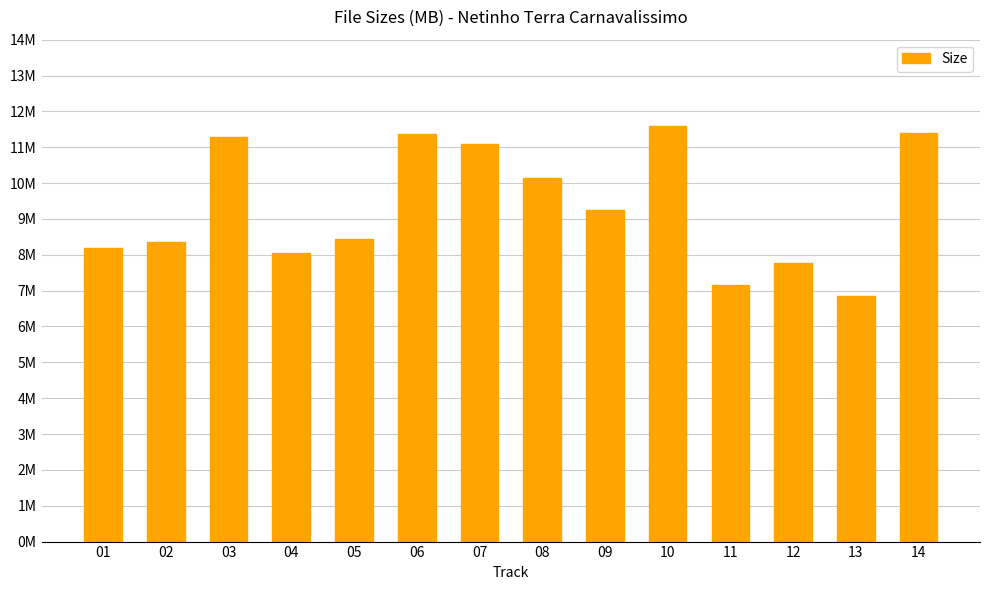

Are the bars horizontal?

No